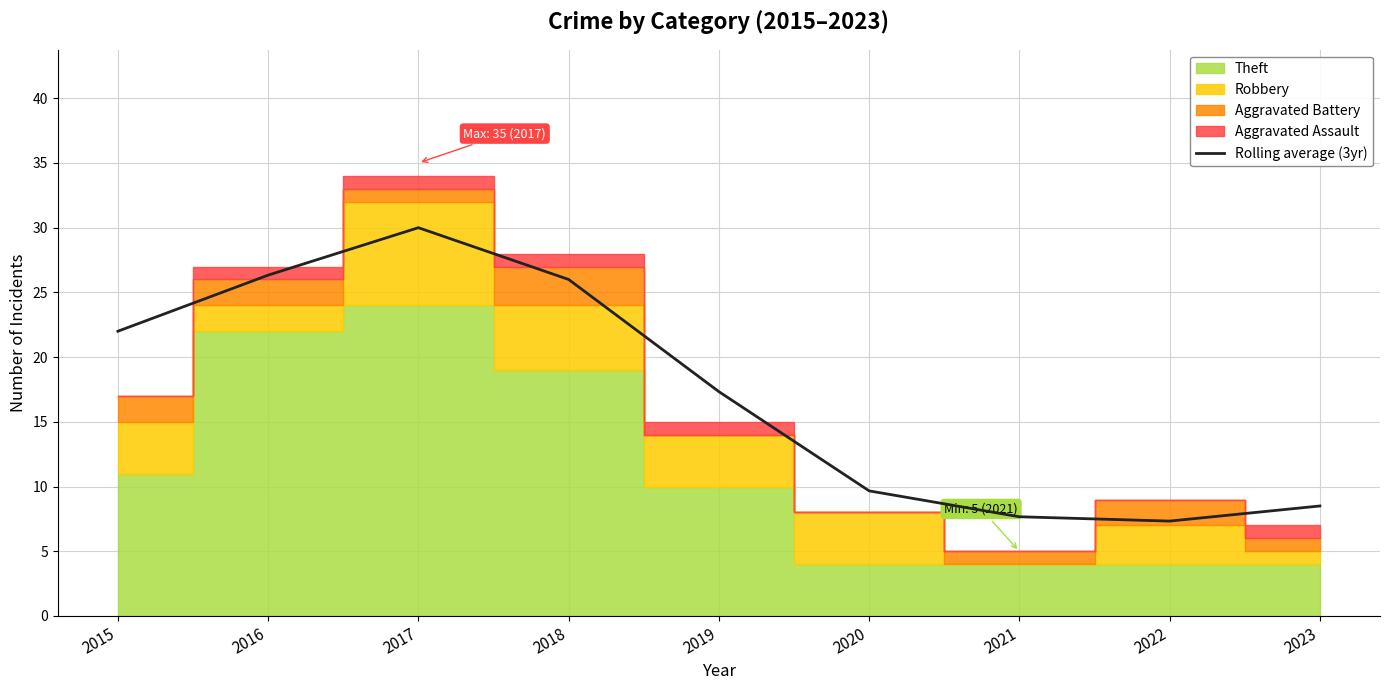

What is the value of the 2nd point from the left?

26.3